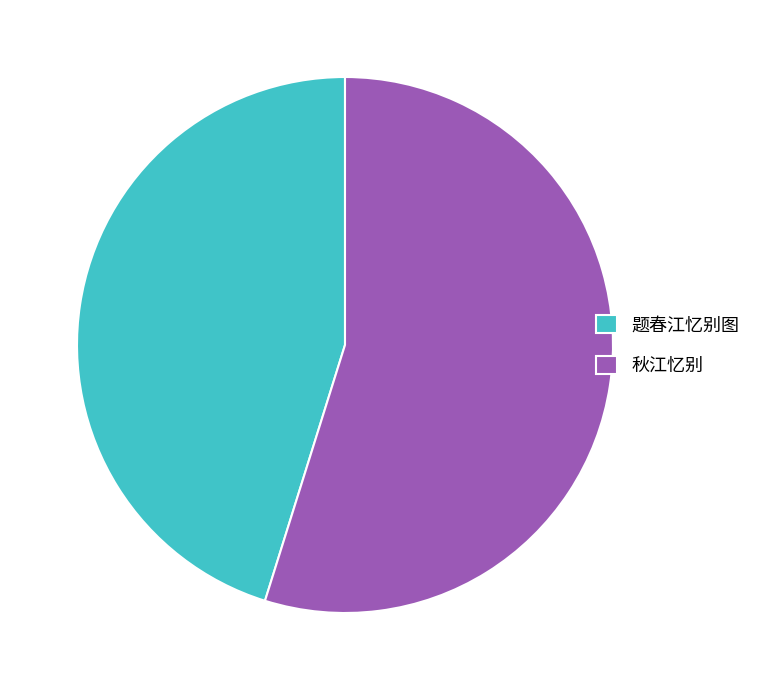

Which has a higher value, 秋江忆别 or 题春江忆别图?

秋江忆别